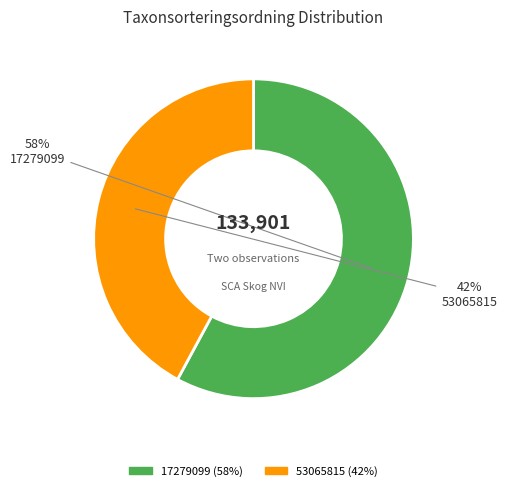

Approximately how many times larger is the value at 53065815 compared to 17279099?

0.7